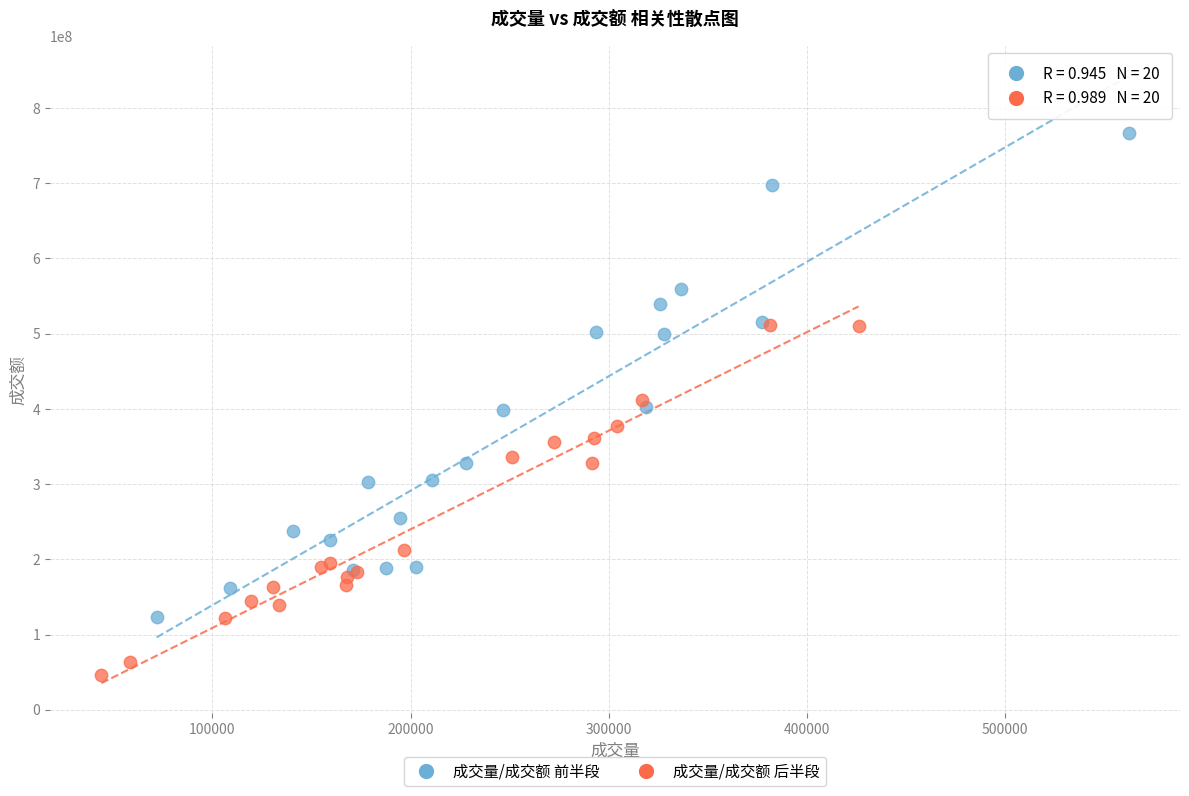

Which series contains the highest Y value?

成交量/成交额 前半段